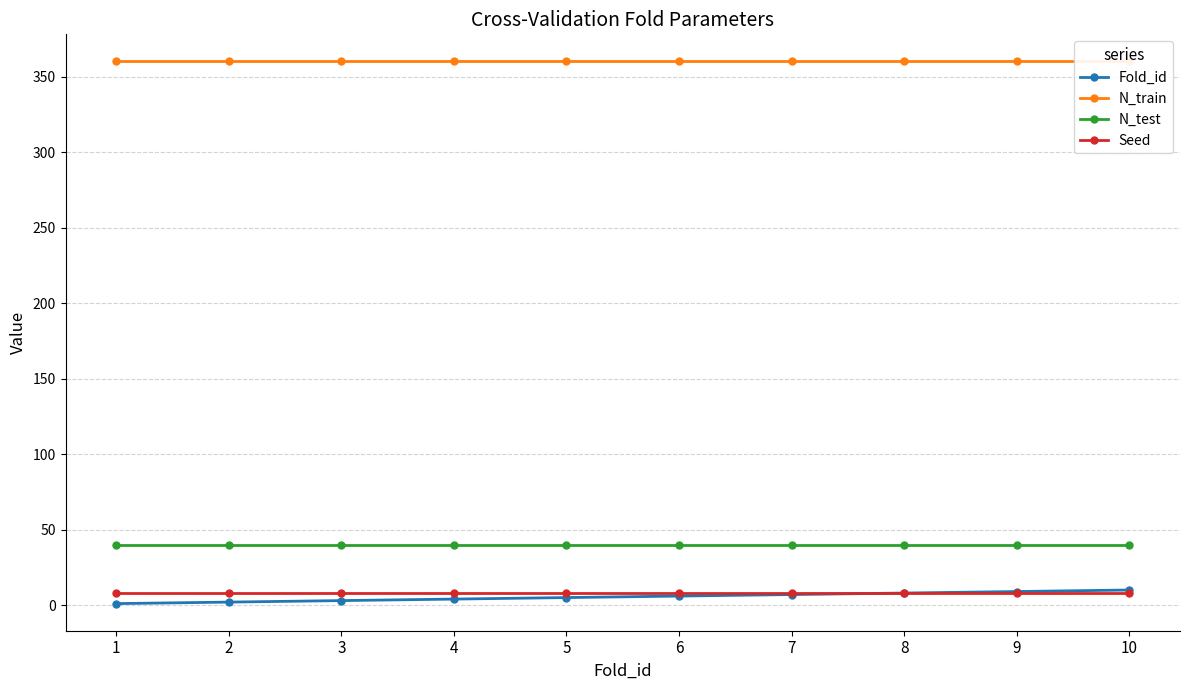

Does the chart have visible grid lines?

Yes